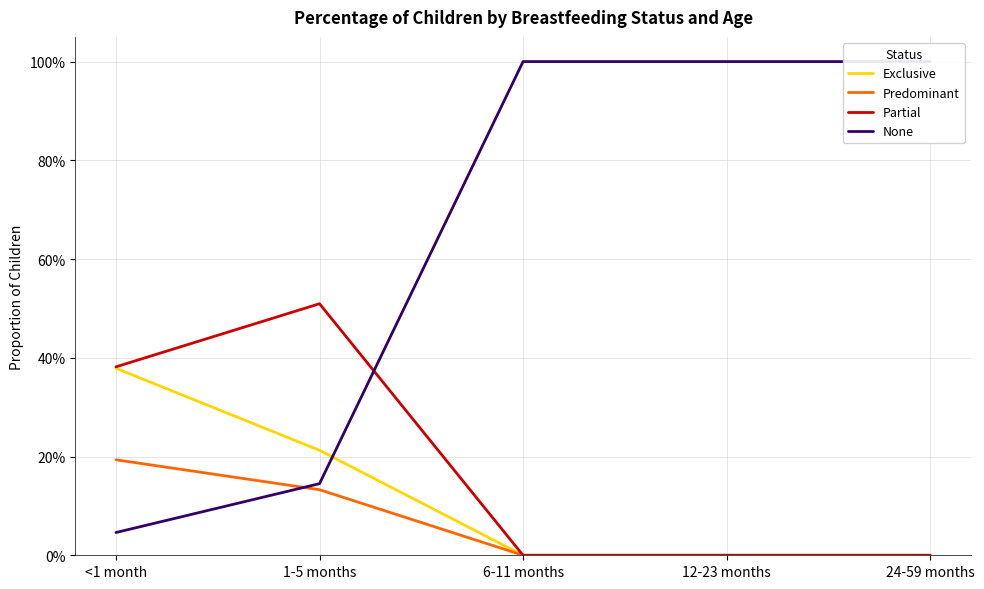

What is the difference between the second highest and minimum values in the Exclusive series?

0.2